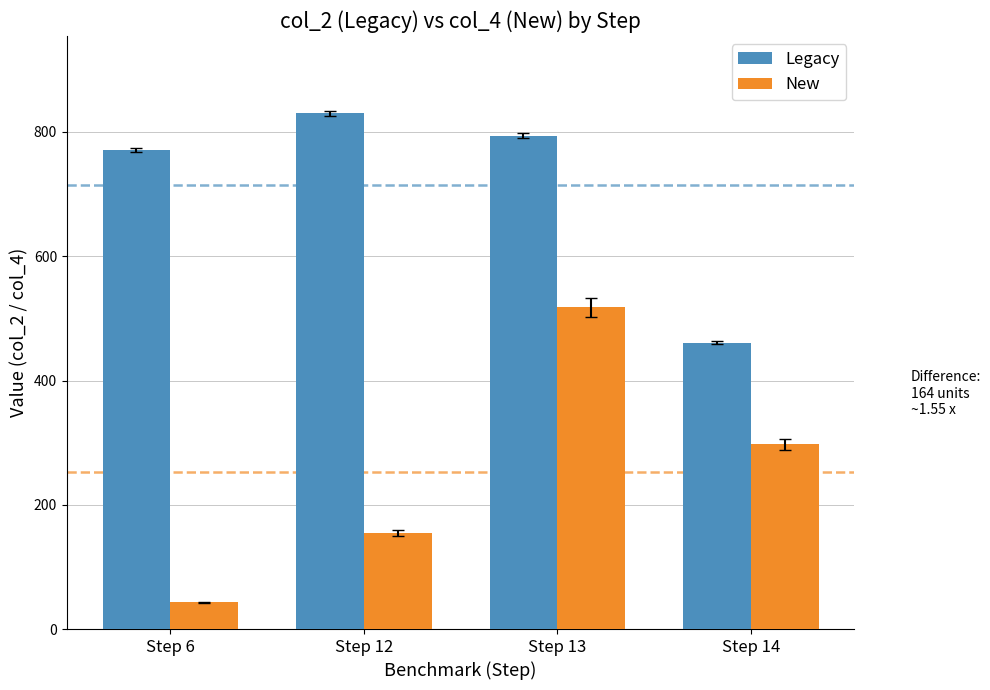

Are the bars grouped side by side (vs. stacked)?

Yes